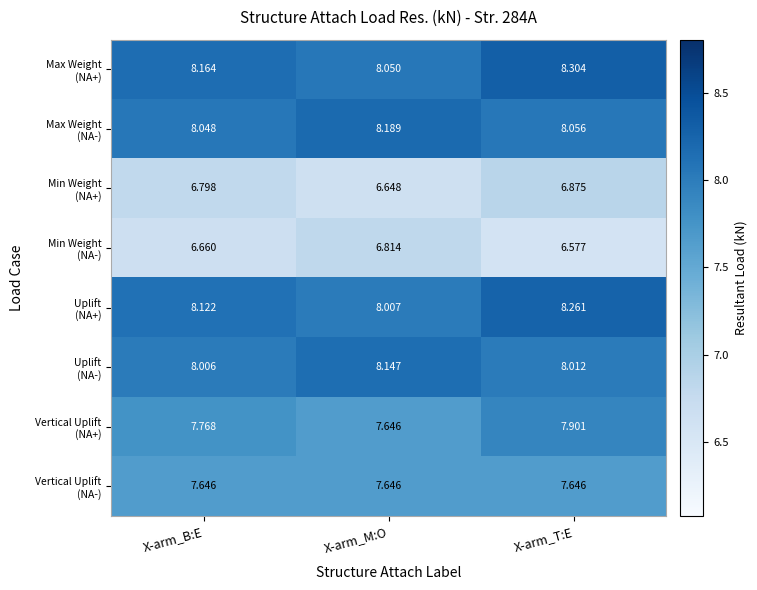

At which category does the chart reach its minimum across all series?

X-arm_T:E